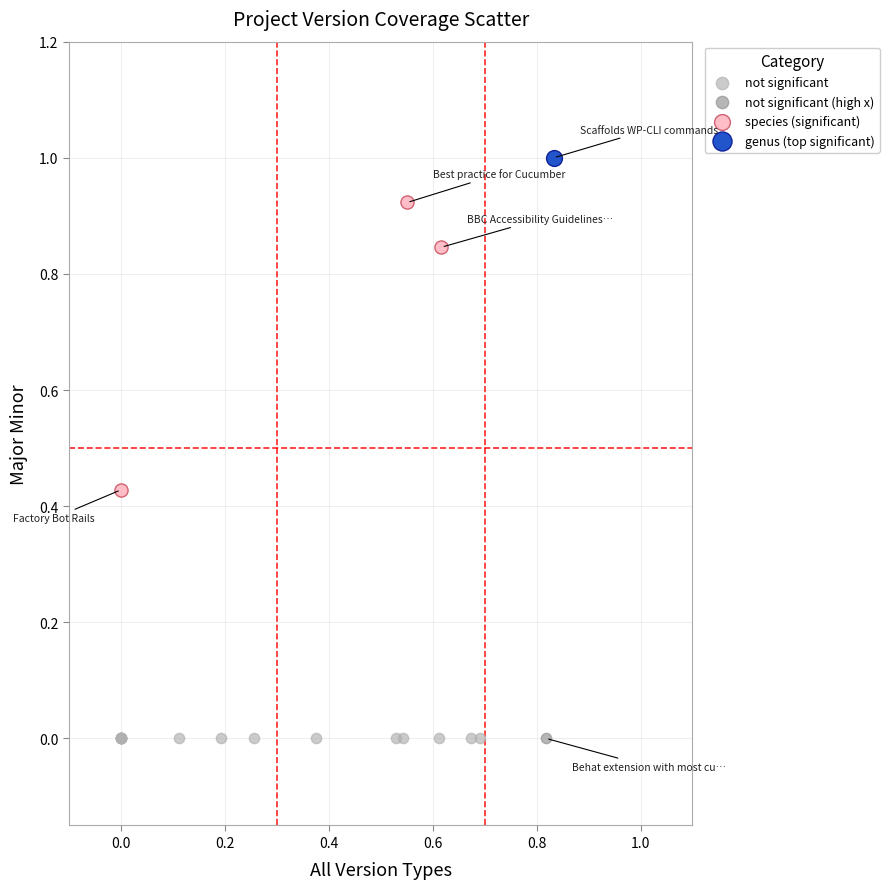

What are all the series names shown in the legend?

not significant, not significant (high x), species (significant), genus (top significant)